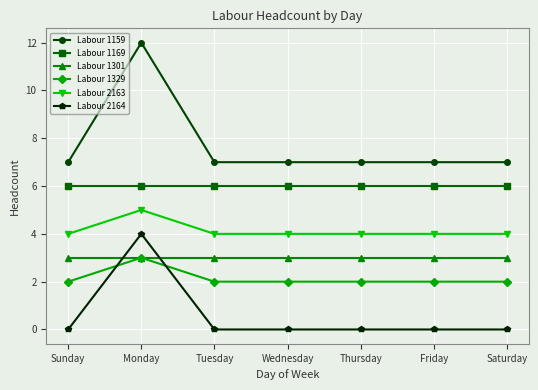

True or false: Labour 1169 and Labour 2164 cross at least once.

False